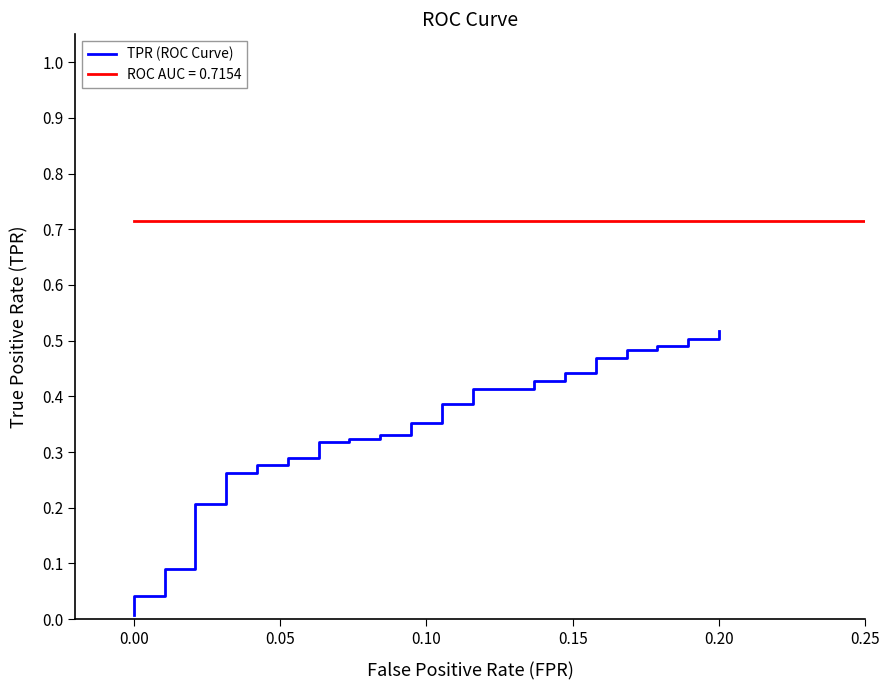

What is the average value?

0.3